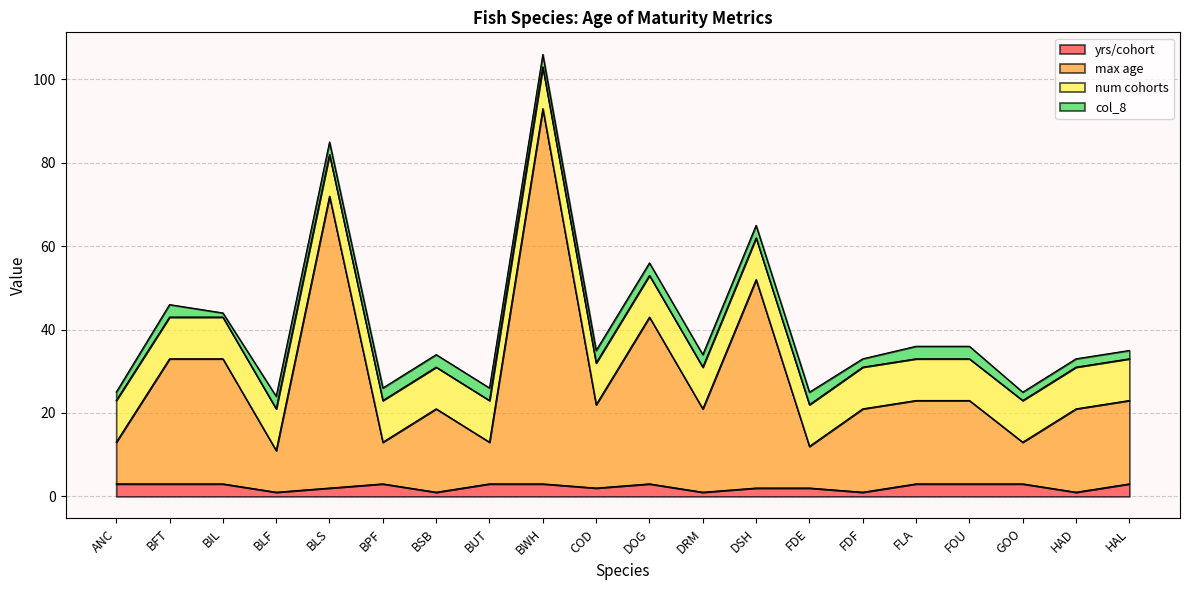

How many data points in yrs/cohort are less than 3?

9